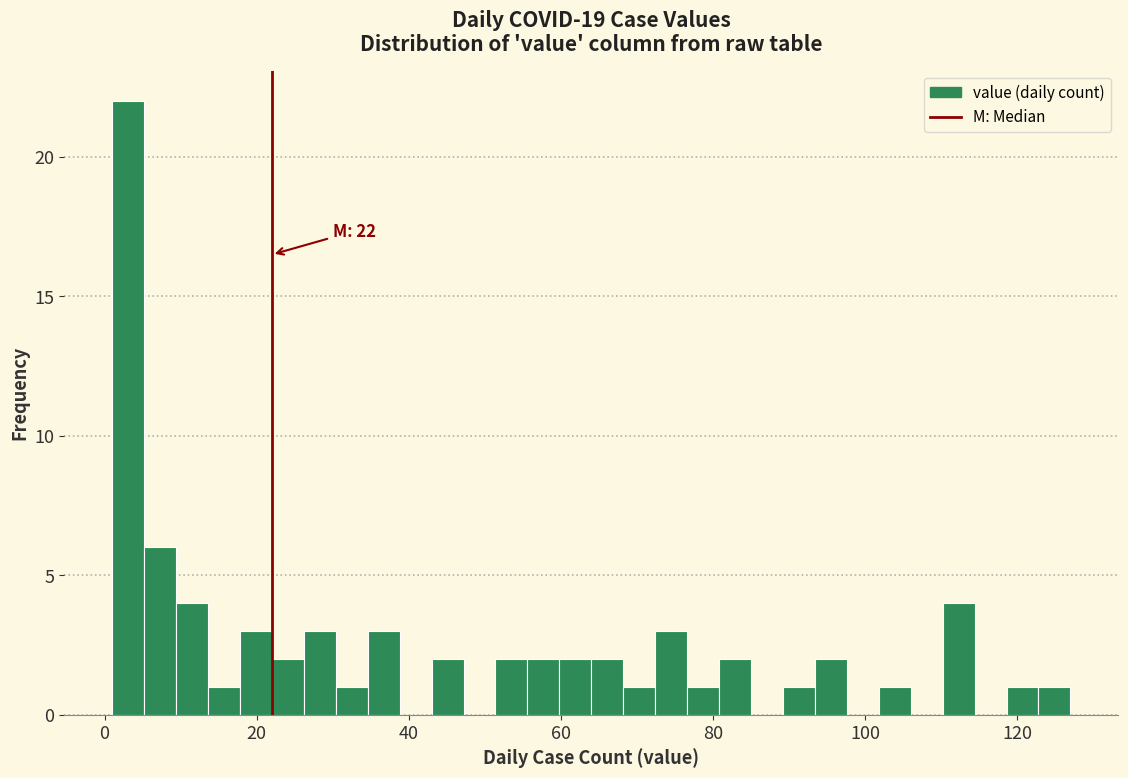

Around what value on the x-axis is the tallest bar? Give the approximate position of its centre, as read against the axis.

4